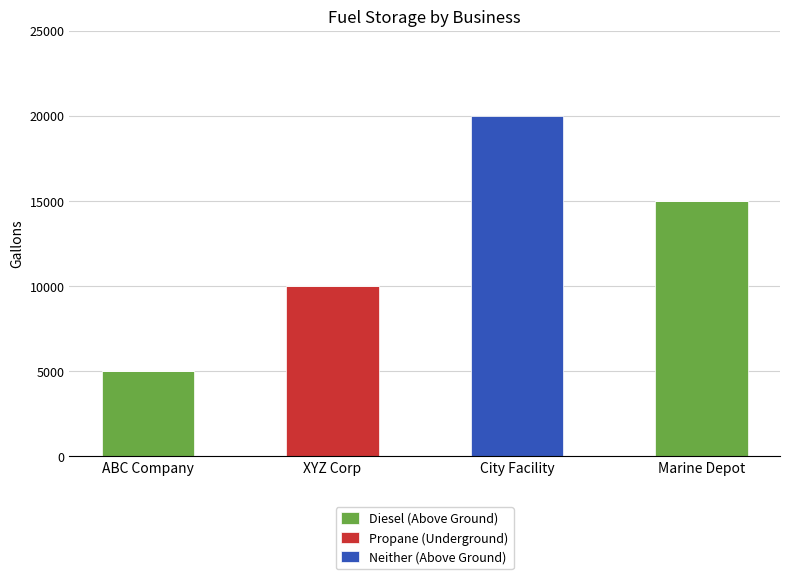

What is the total value across all series at Marine Depot?

15000